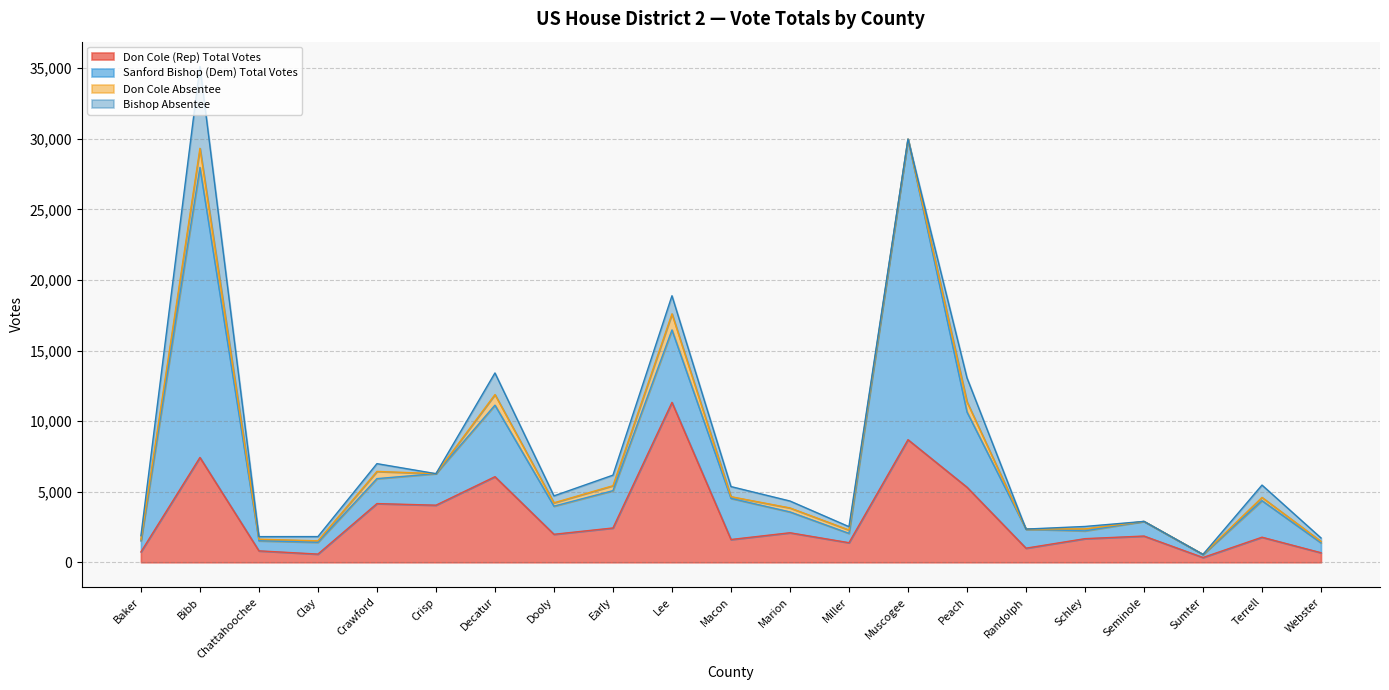

Which category has the highest value in the Bishop Absentee series?

Bibb